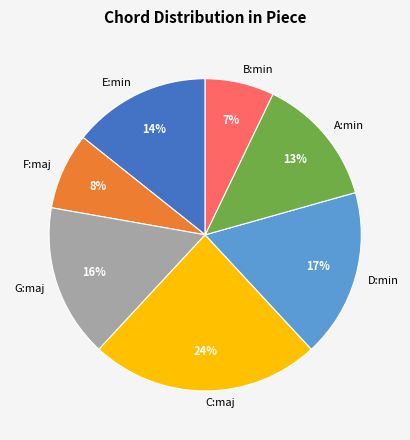

To the nearest percent, what is the difference between the largest and smallest slice percentages?

17%